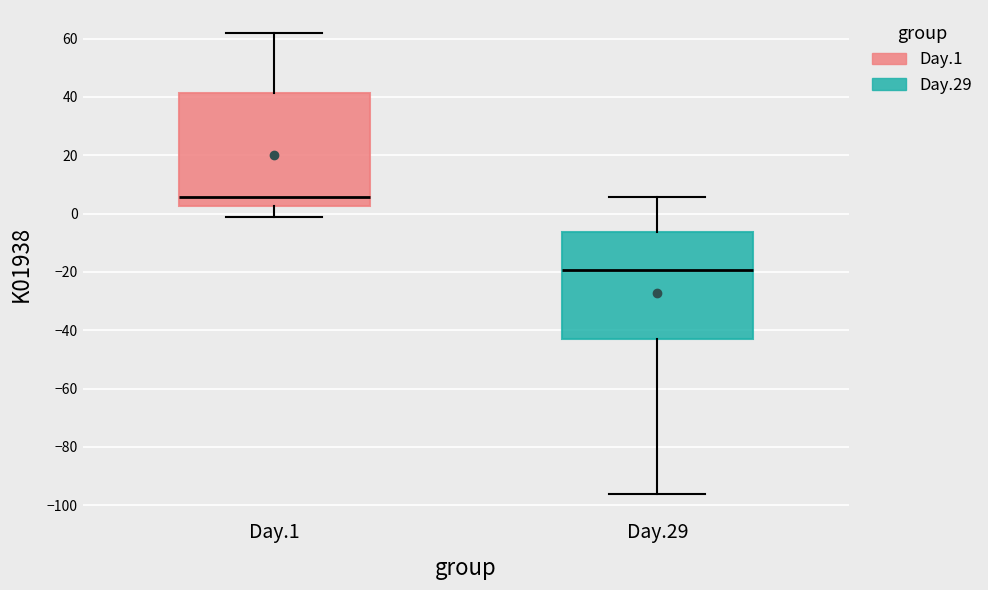

Which box is the tallest, from its lower edge to its upper edge?

Day.1